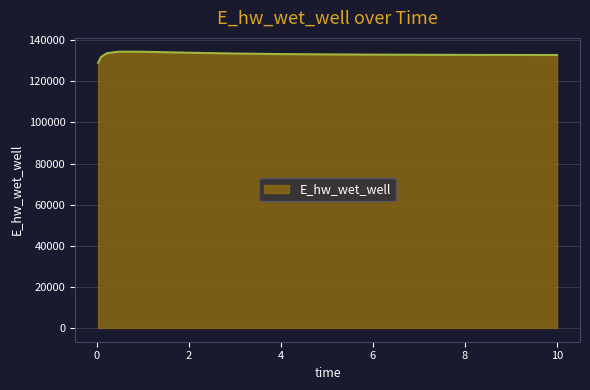

What is the difference between the maximum and minimum values?

5427.0